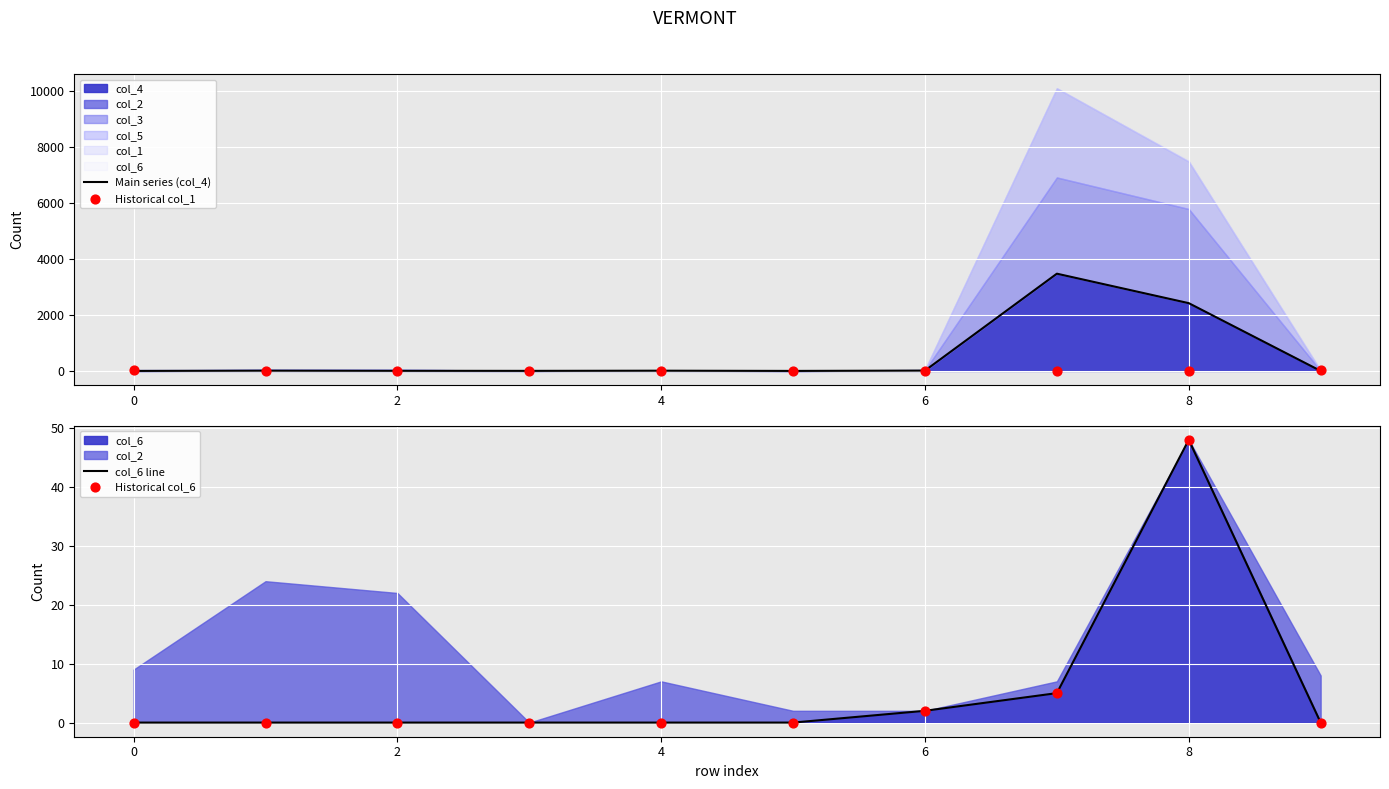

At how many categories does at least one series exceed 494?

2